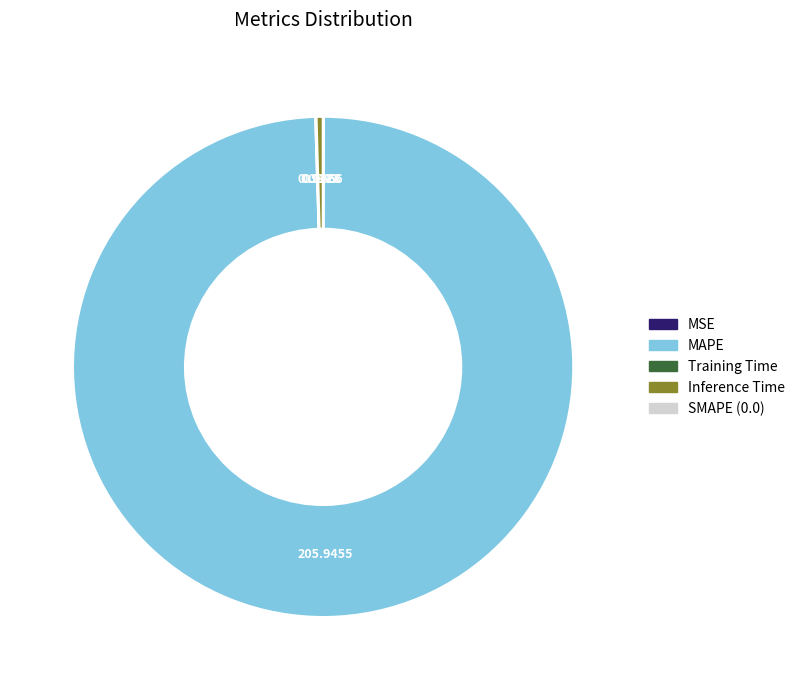

Is there a majority slice in this chart?

Yes